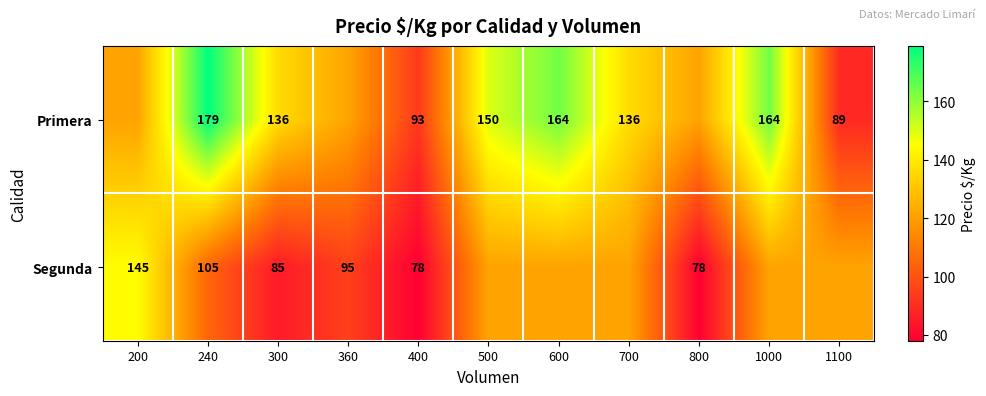

Between 240 and 300, which series saw the biggest shift?

Primera